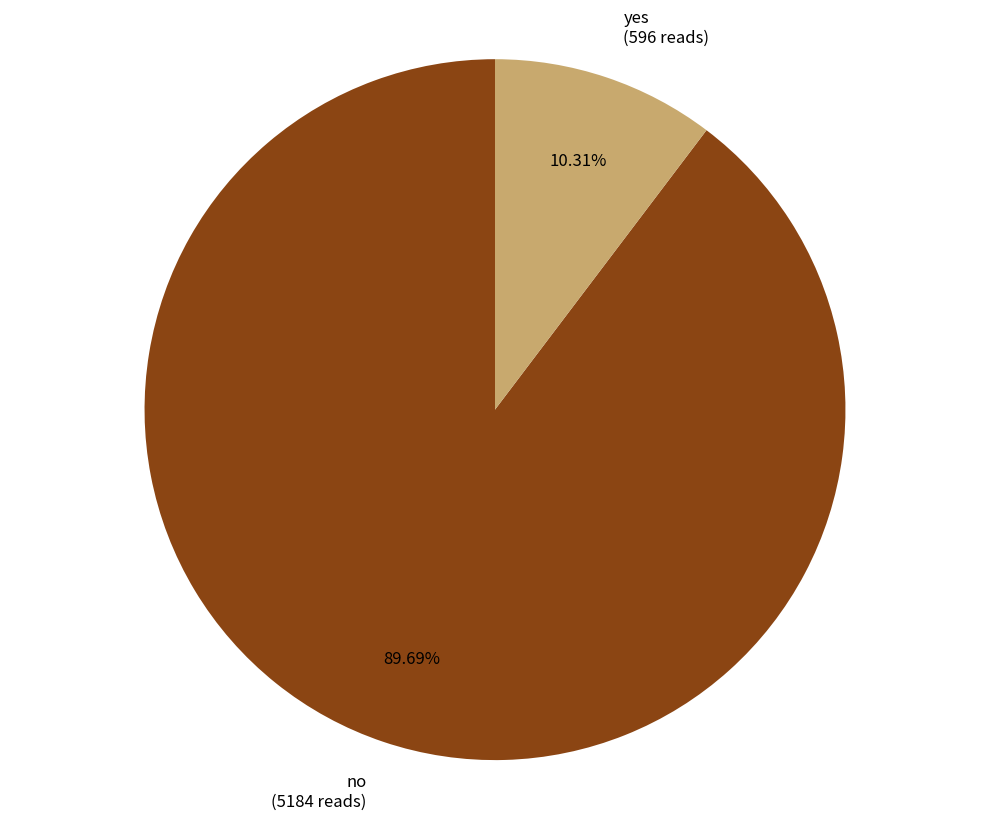

Does any single category account for the majority?

Yes